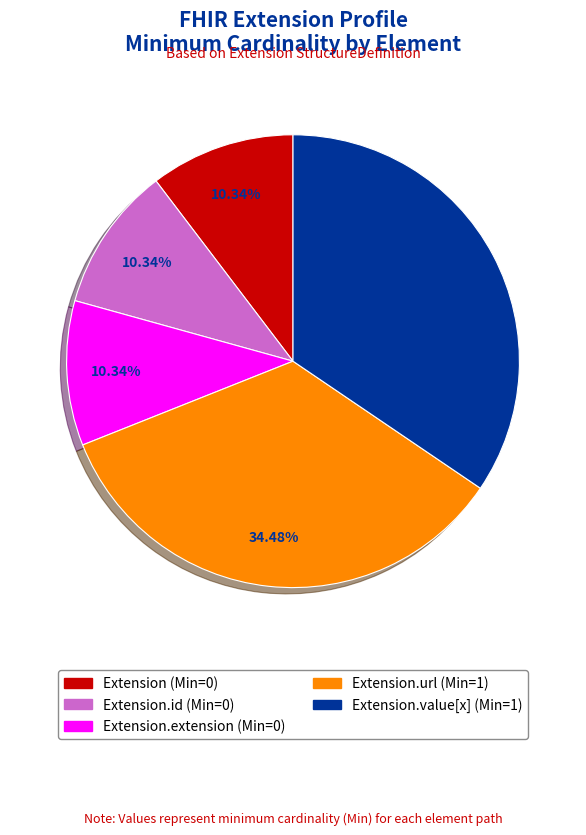

Does any single category account for the majority?

No